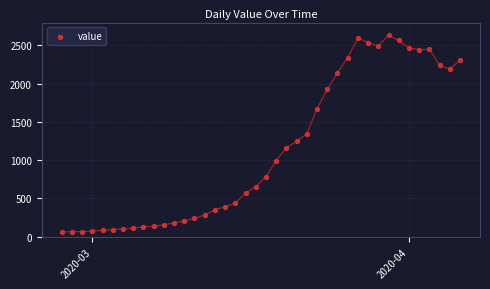

What is the range of Y values (max minus min)?

2577